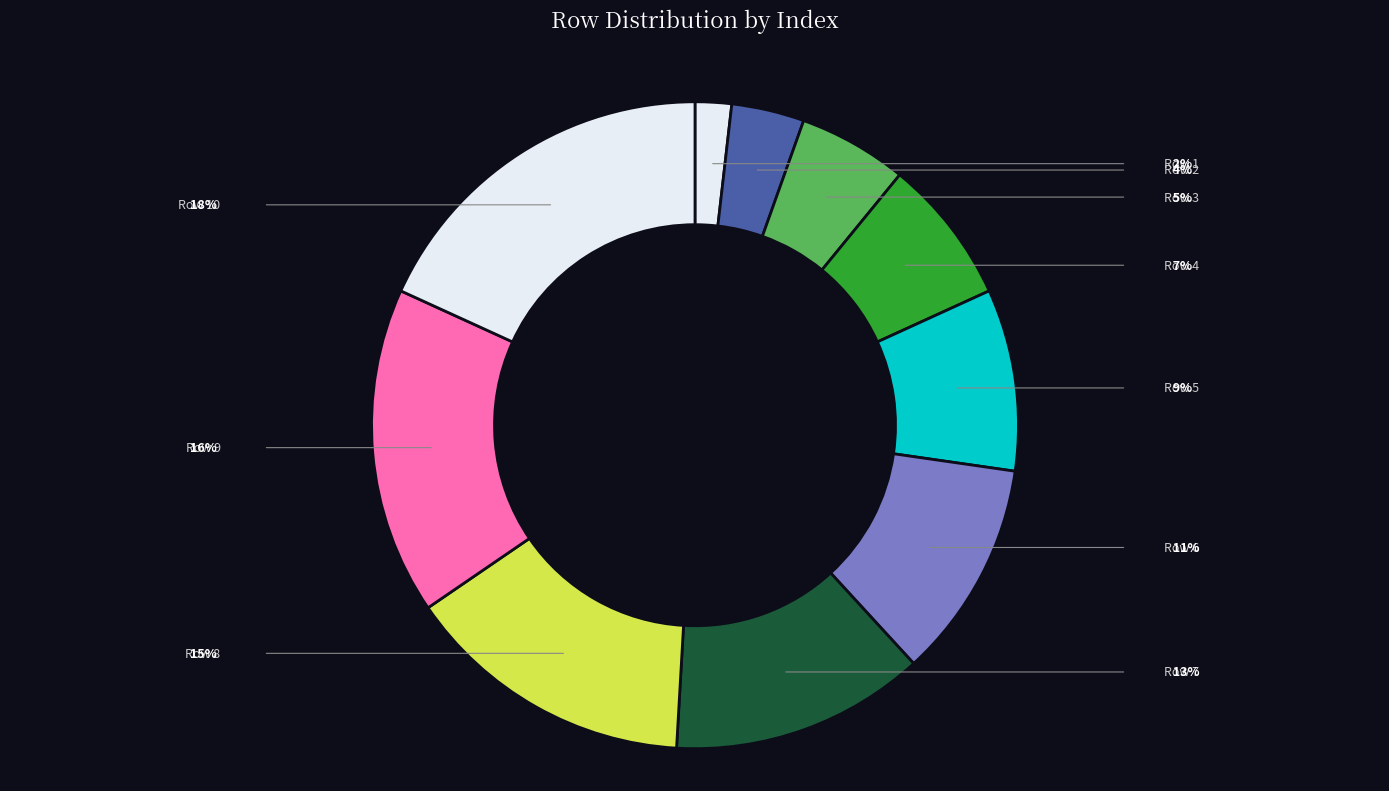

How many segments does this pie chart have?

10